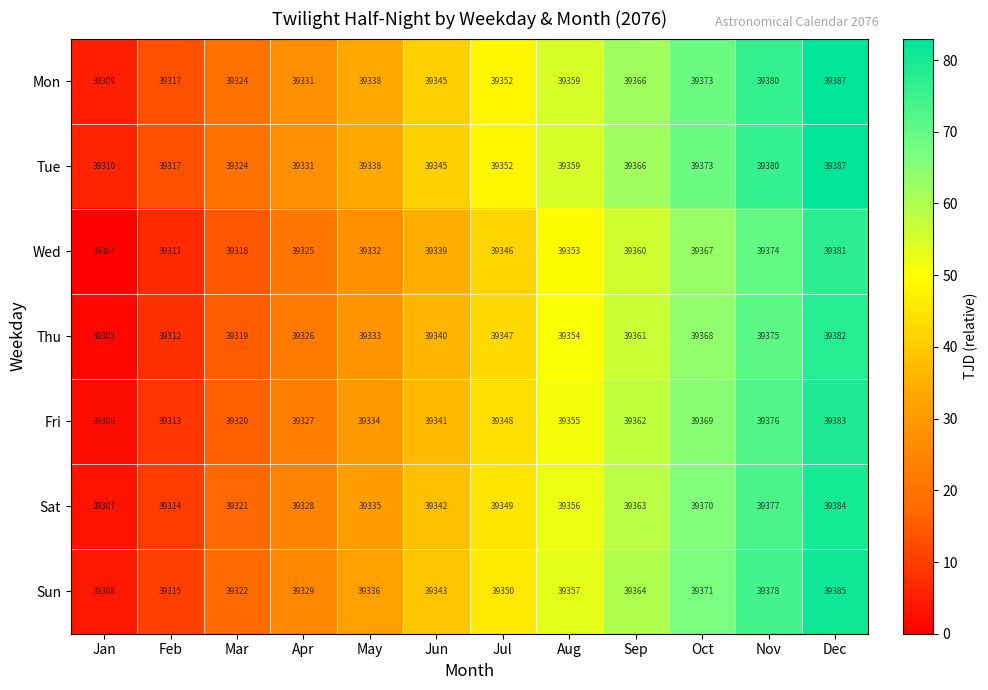

Between Jan and Mar, which series saw the biggest shift?

Mon